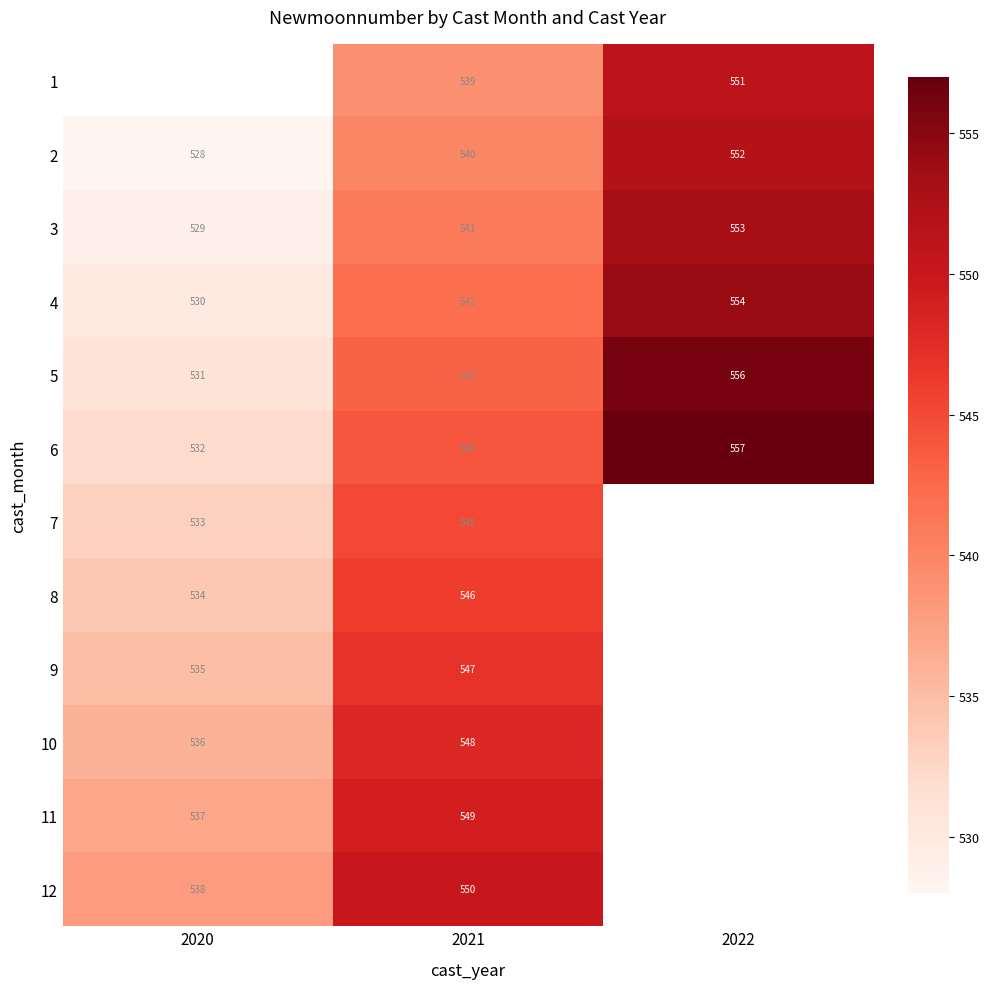

Is the value of 12 at 2020 greater than the value of 2 at 2020?

Yes